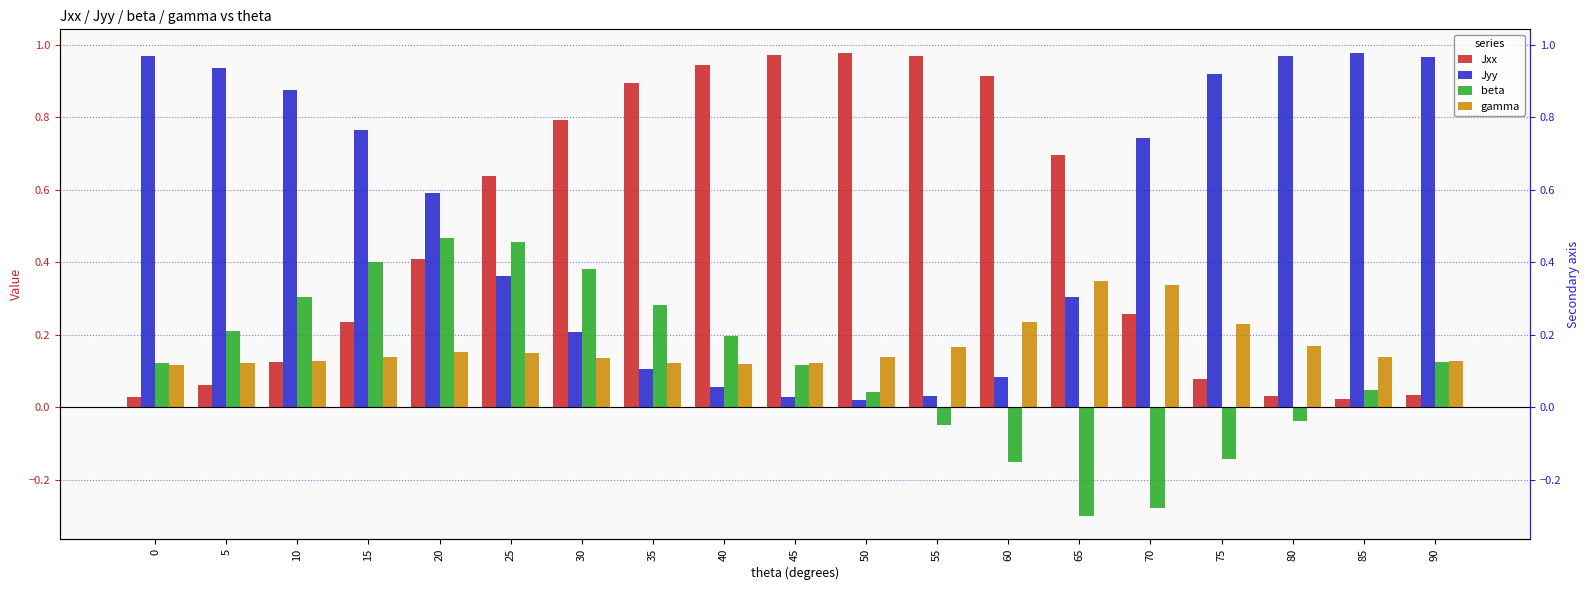

True or false: Jyy has a value of 0.2 at 30.

True